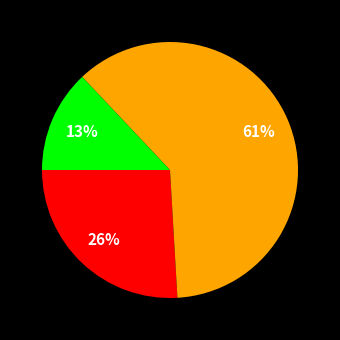

Does any single category account for the majority?

Yes